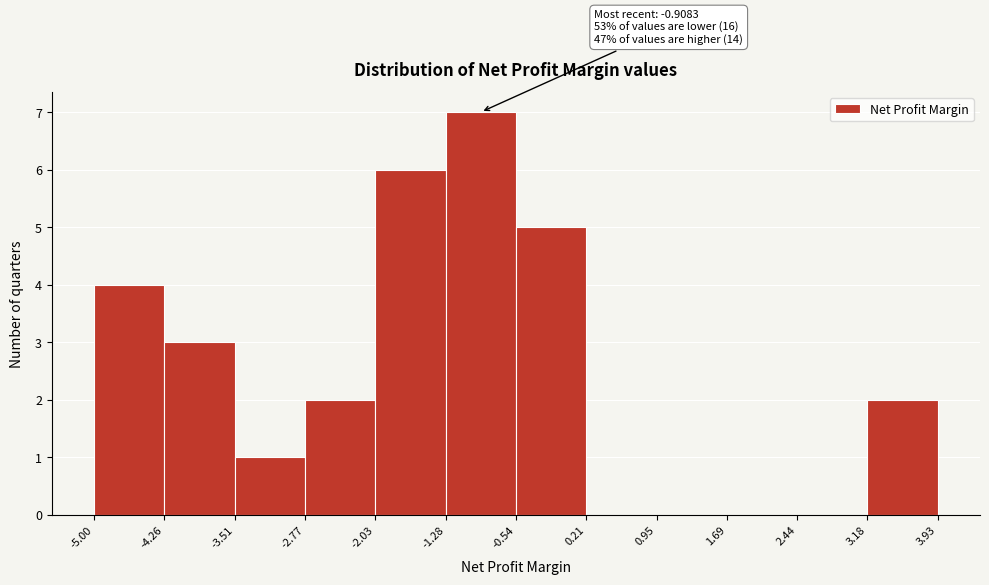

Over which range of the x-axis is the bar tallest?

-1.28 to -0.54